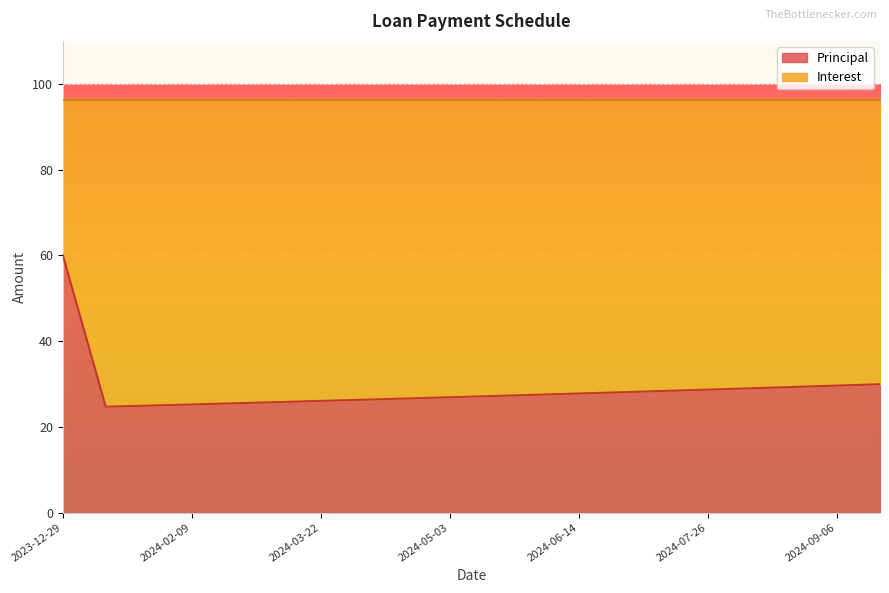

True or false: the data has more than 1 interior local peaks.

False